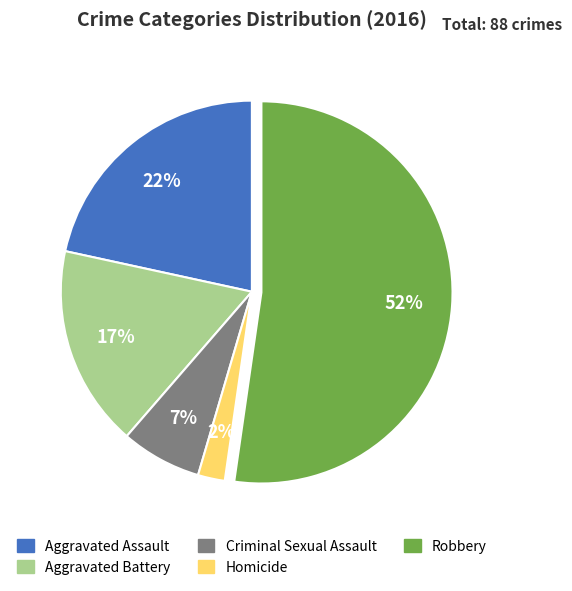

To the nearest percent, what is the combined percentage of Homicide and Aggravated Assault?

24%